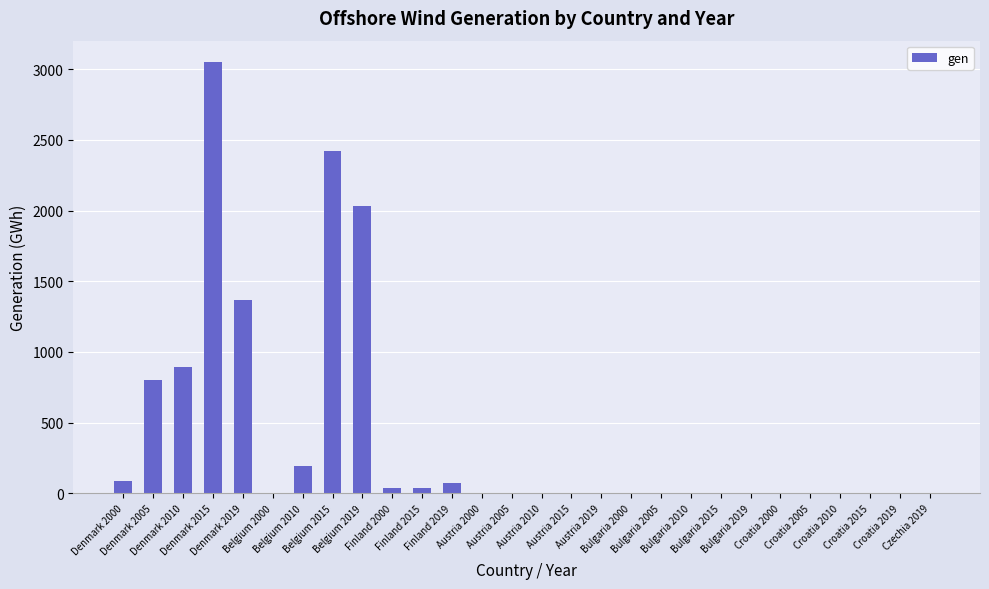

Which category has the highest value across all series?

Denmark 2015